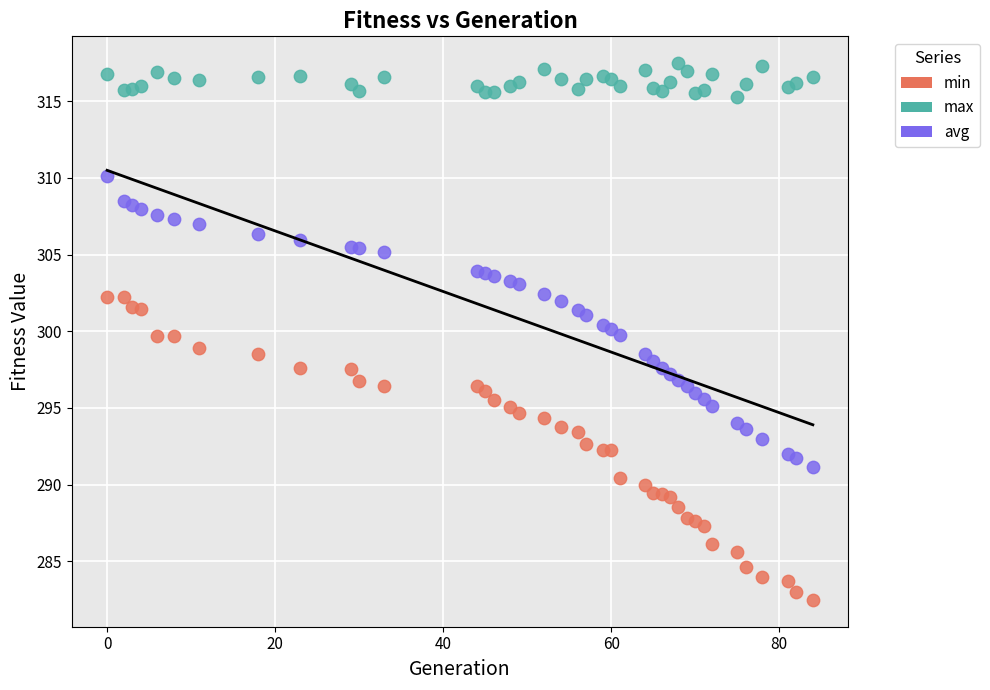

Which series reaches the maximum Y coordinate?

max